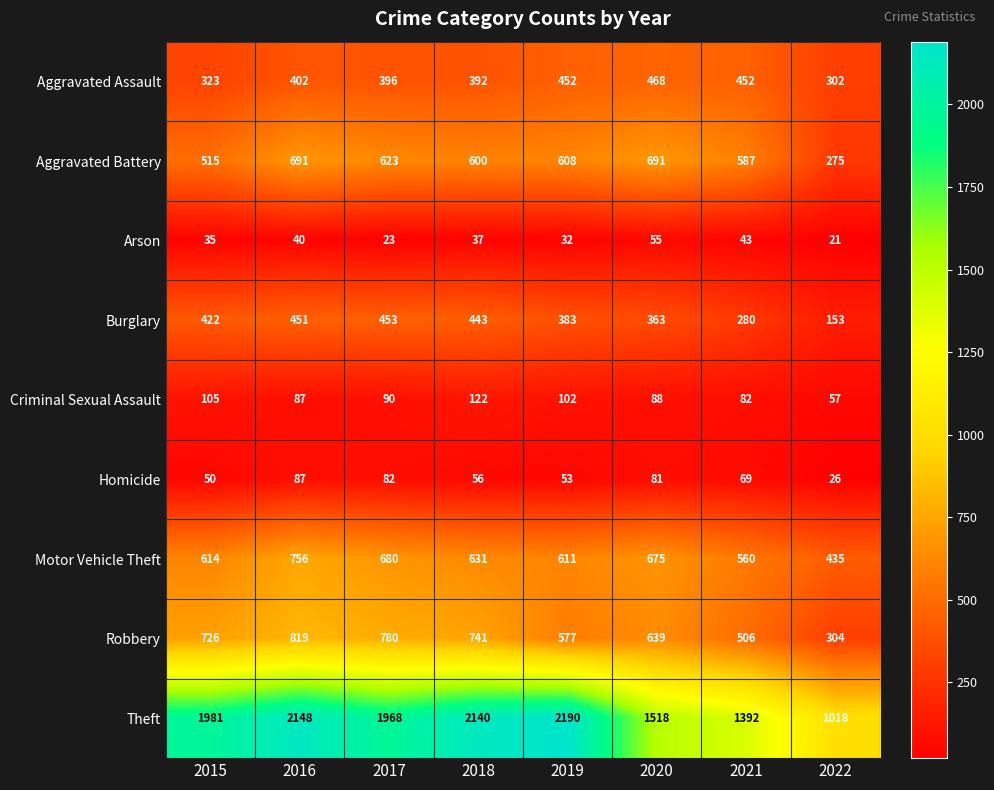

What is the difference between the highest and lowest values at 2018?

2103